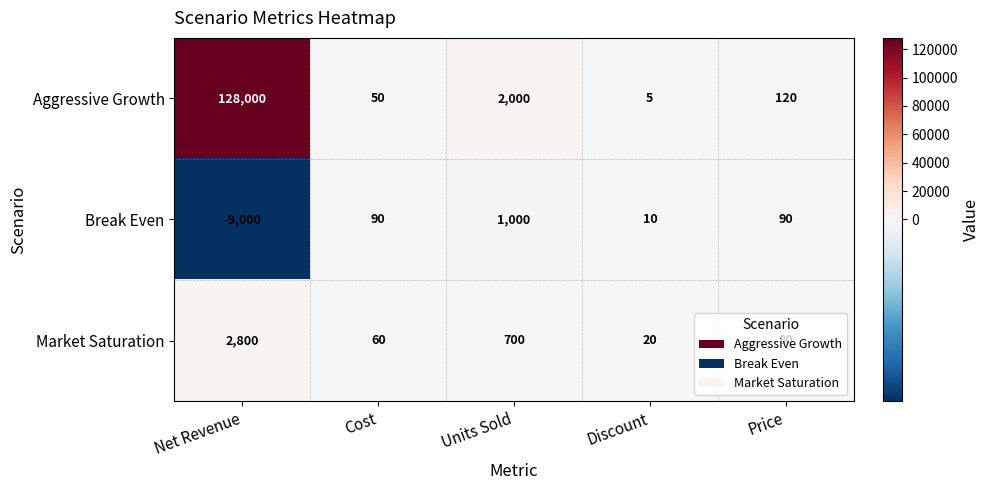

Rank the series at Discount from highest to lowest value.

Market Saturation, Break Even, Aggressive Growth